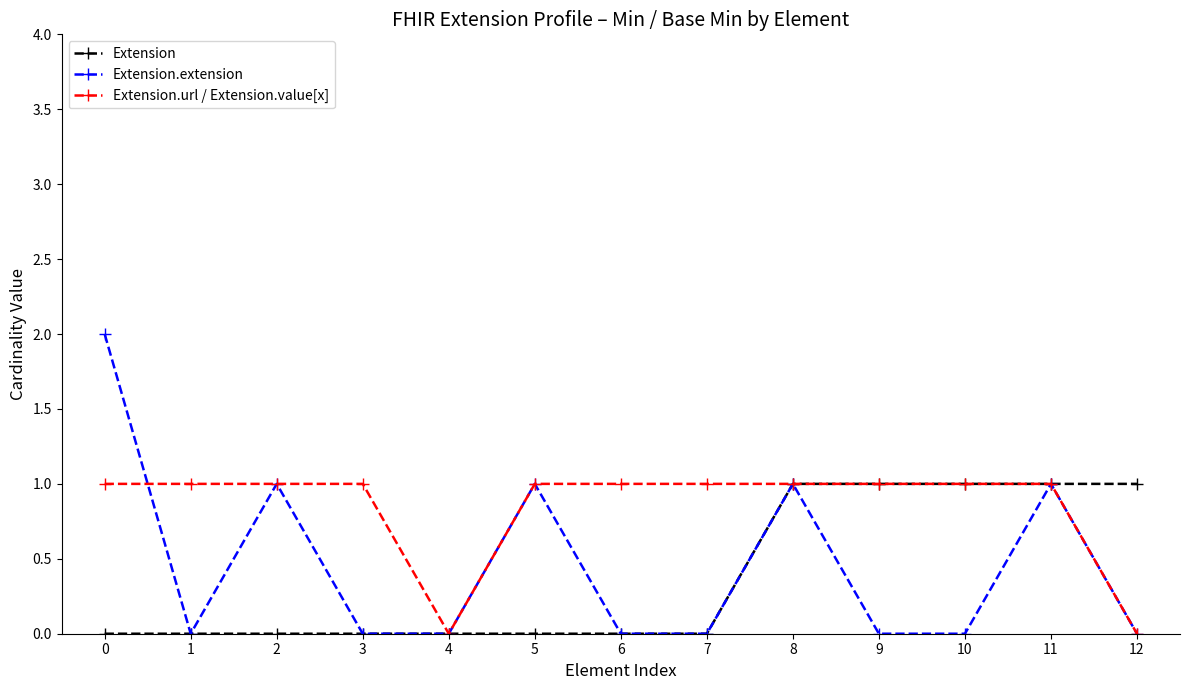

What is the spread (max minus min) of values at 5?

1